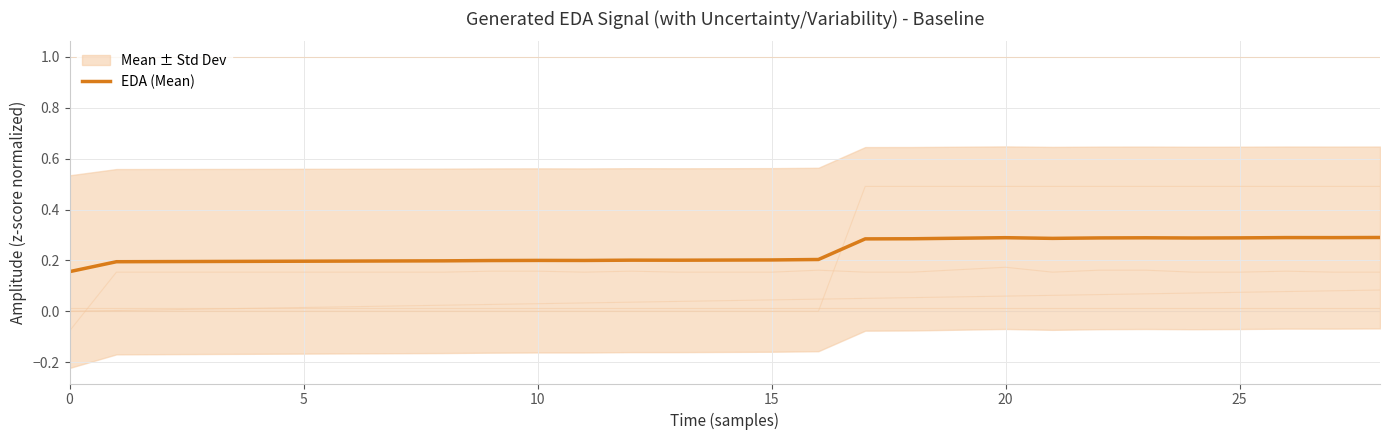

How many values are between 0 and 1?

29